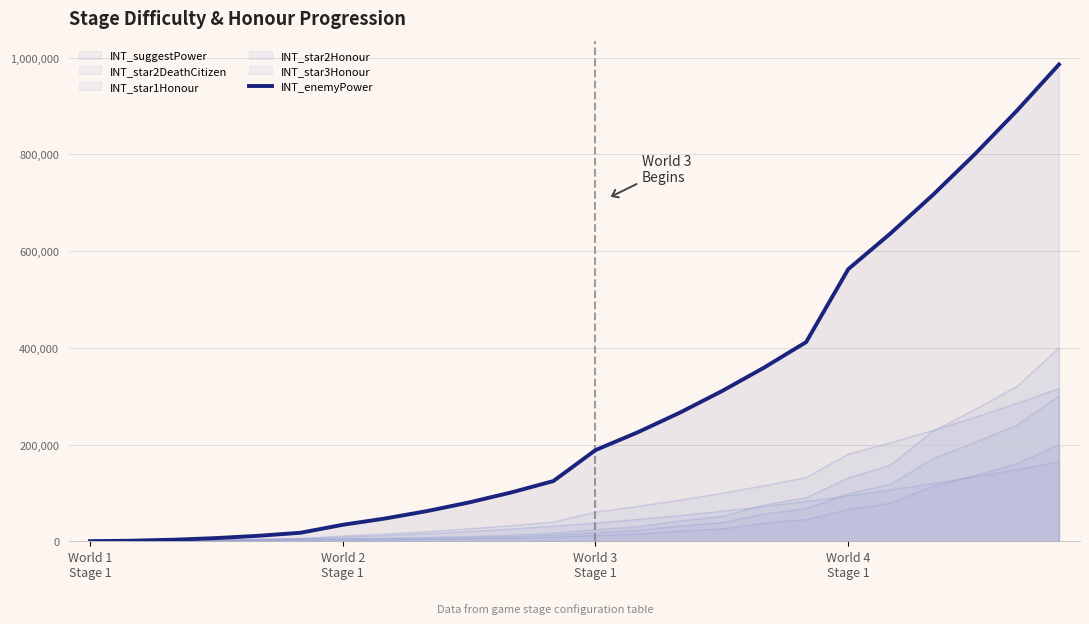

What is the change in value from World 1
Stage 1 to 11?

+124208